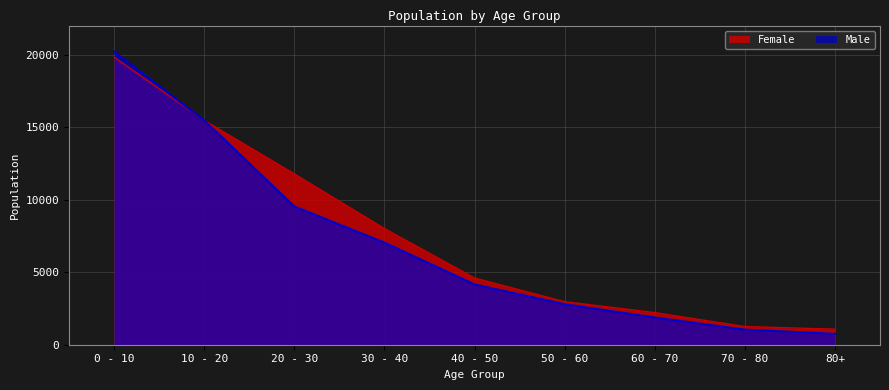

List the series in order of their peak value, lowest first.

Female, Male